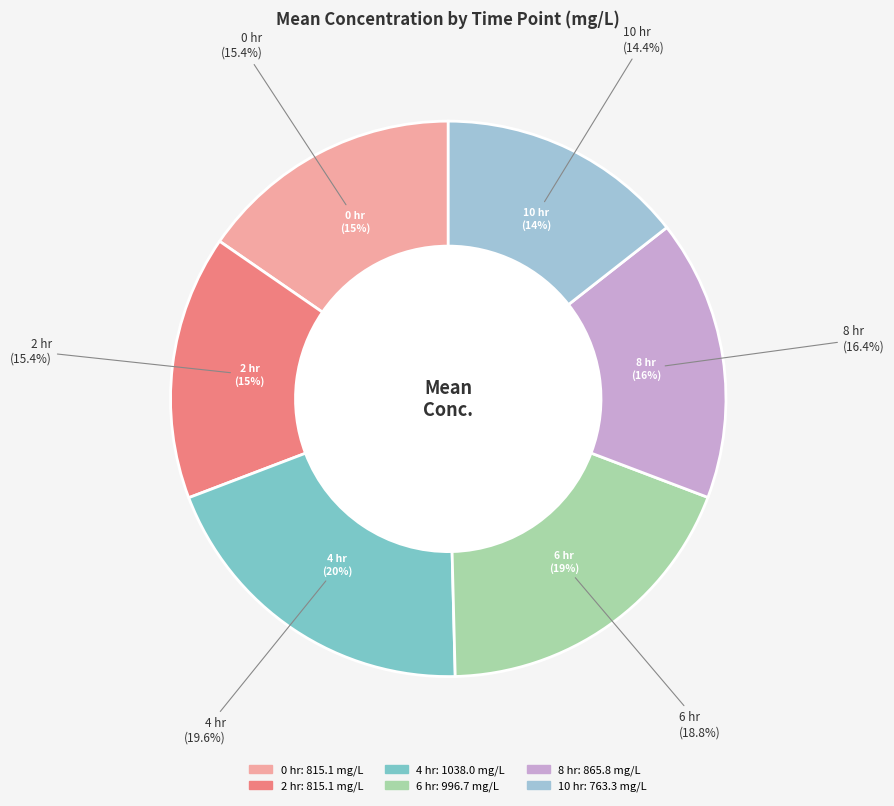

What is the smallest slice in the pie chart?

10 hr